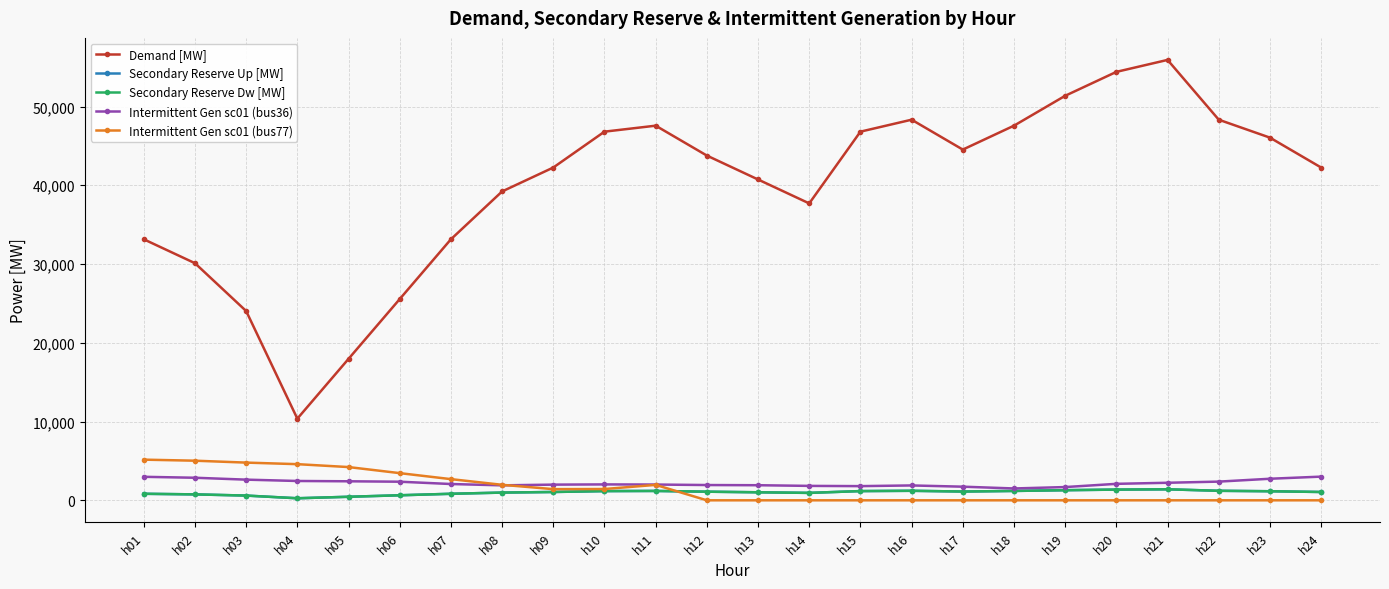

Rank the series at h06 from highest to lowest value.

Demand [MW], Intermittent Gen sc01 (bus77), Intermittent Gen sc01 (bus36), Secondary Reserve Up [MW], Secondary Reserve Dw [MW]